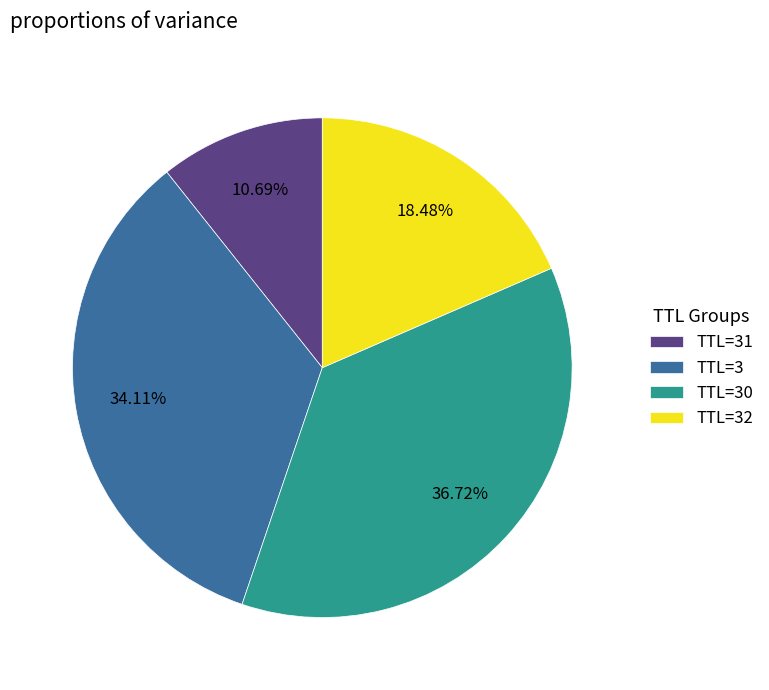

Is the sum of TTL=30 and TTL=31 greater than half?

No